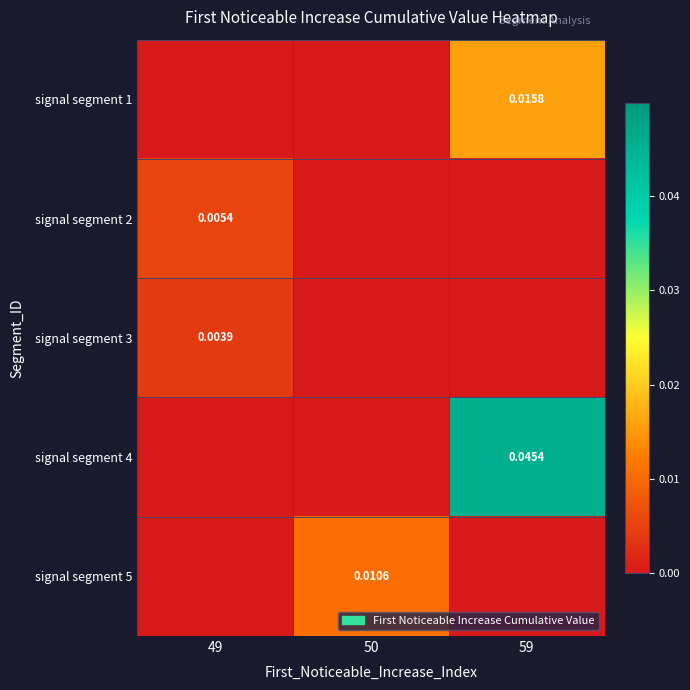

Rank the series at 59 from highest to lowest value.

signal segment 4, signal segment 1, signal segment 2, signal segment 3, signal segment 5